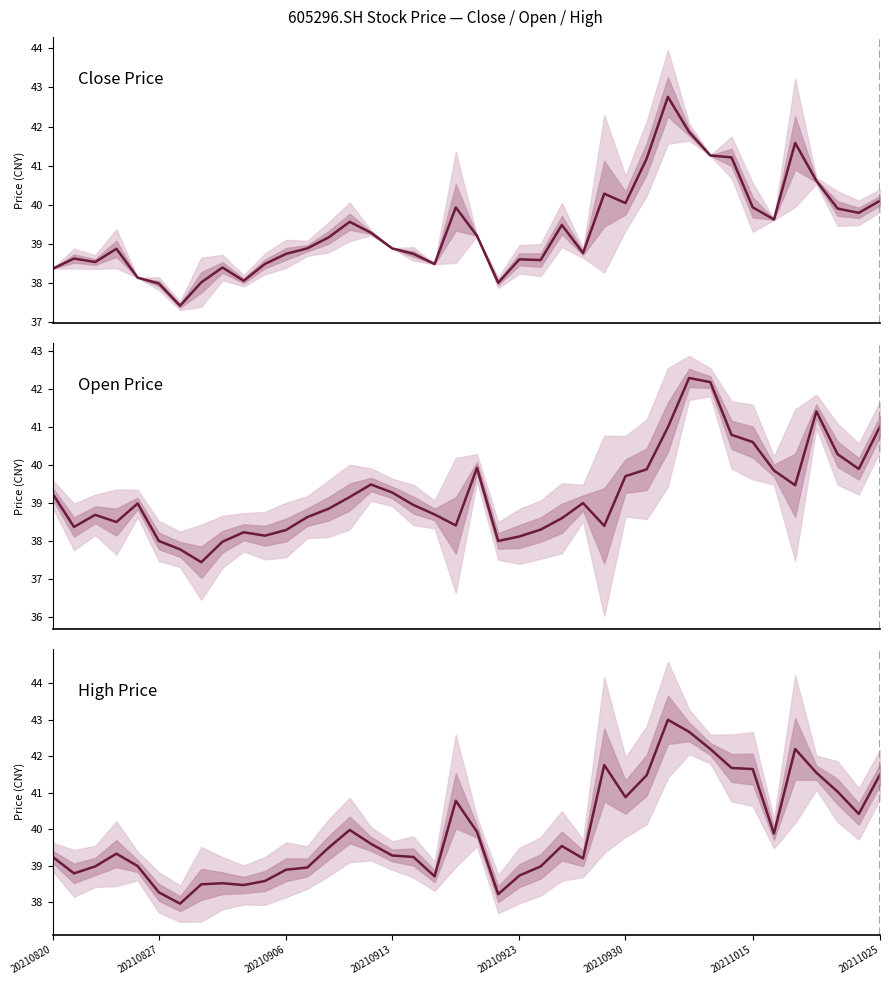

How many distinct data groups are displayed?

3